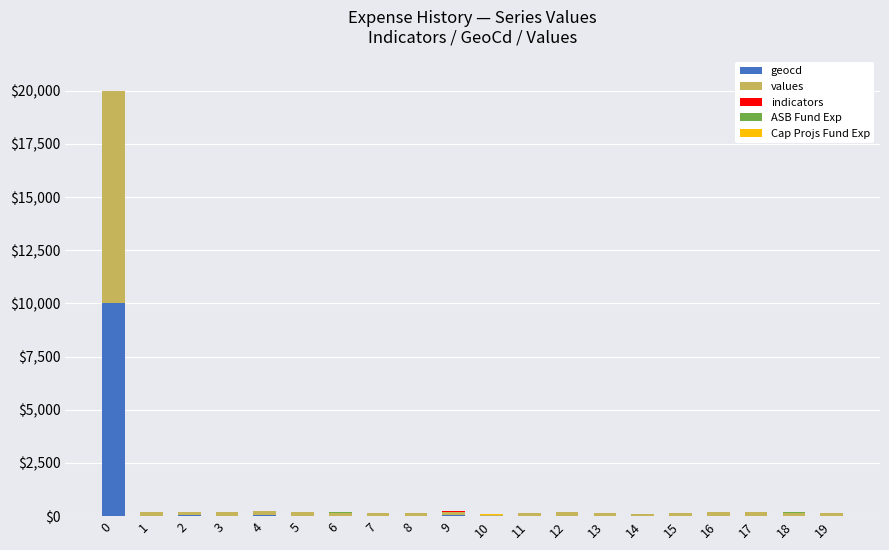

How many categories are shown in the chart?

20